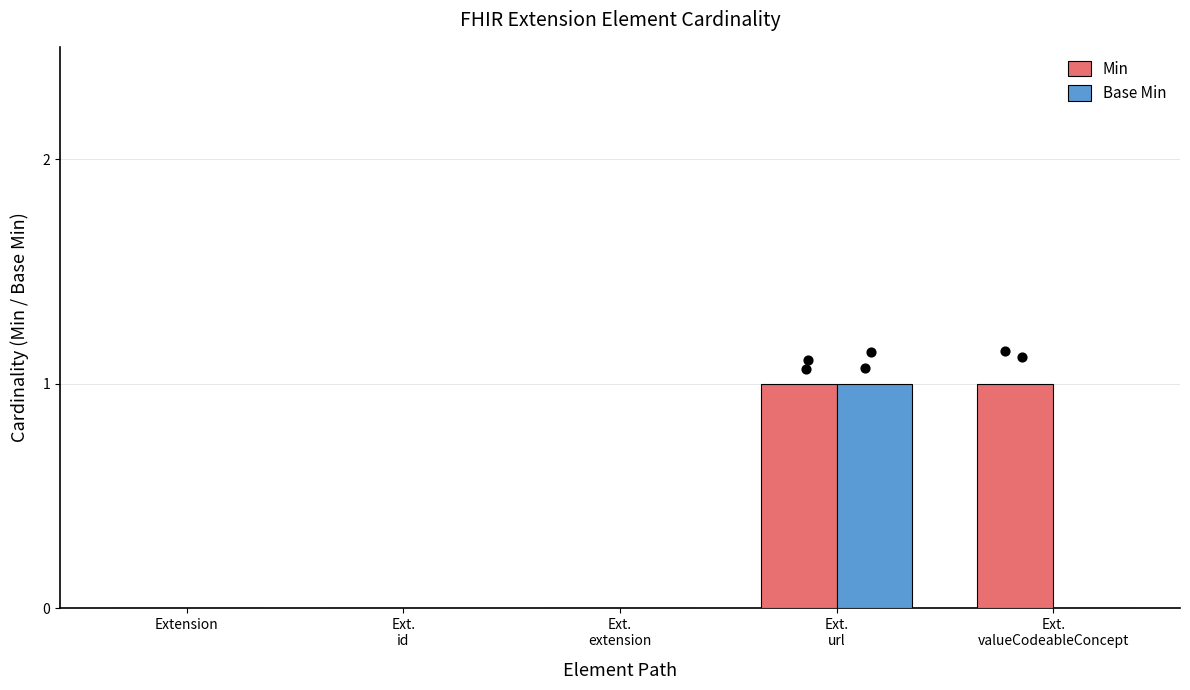

What are all the series names shown in the legend?

Min, Base Min